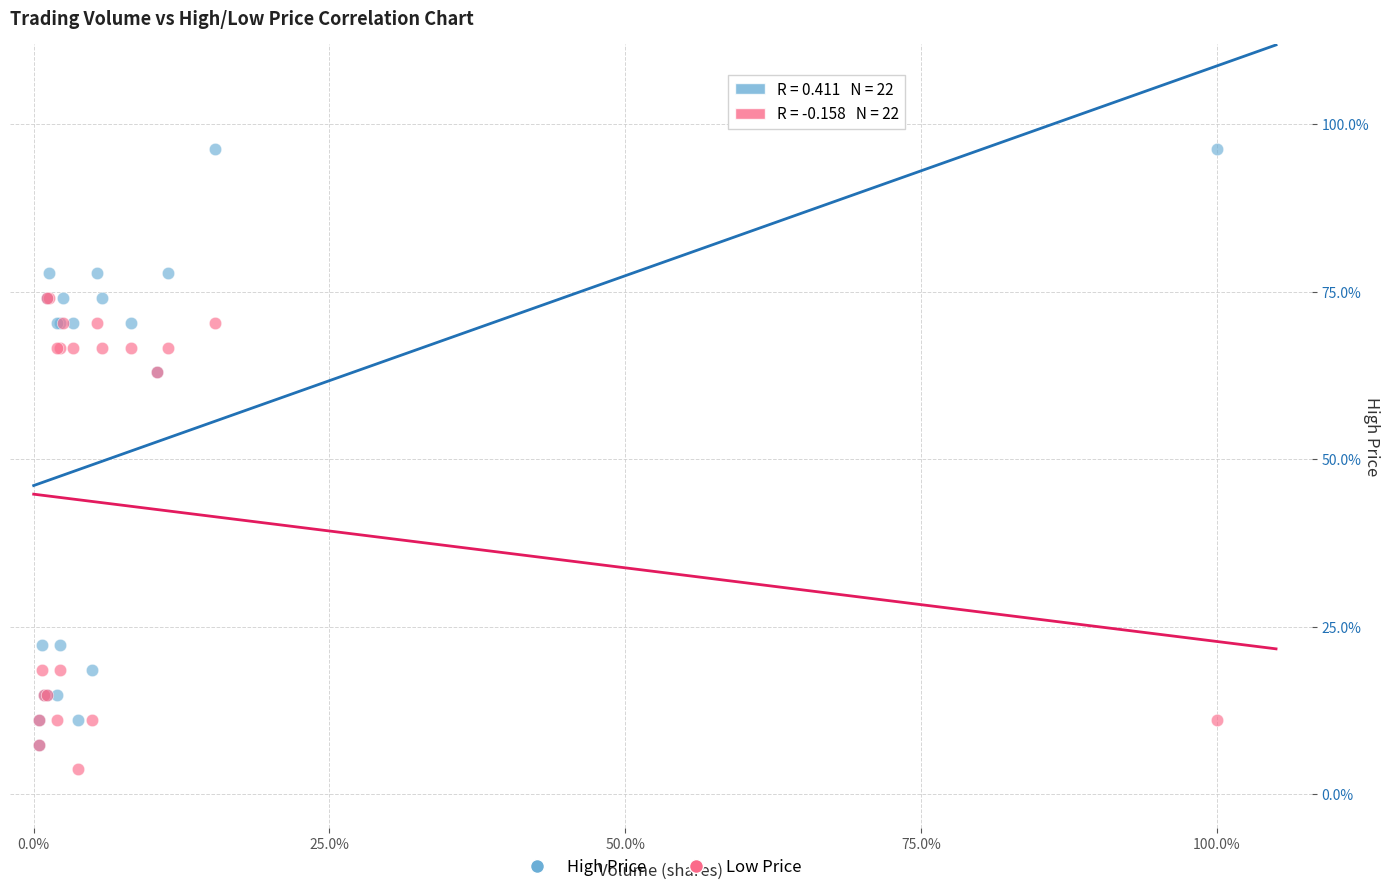

What are all the series names shown in the legend?

High Price, Low Price